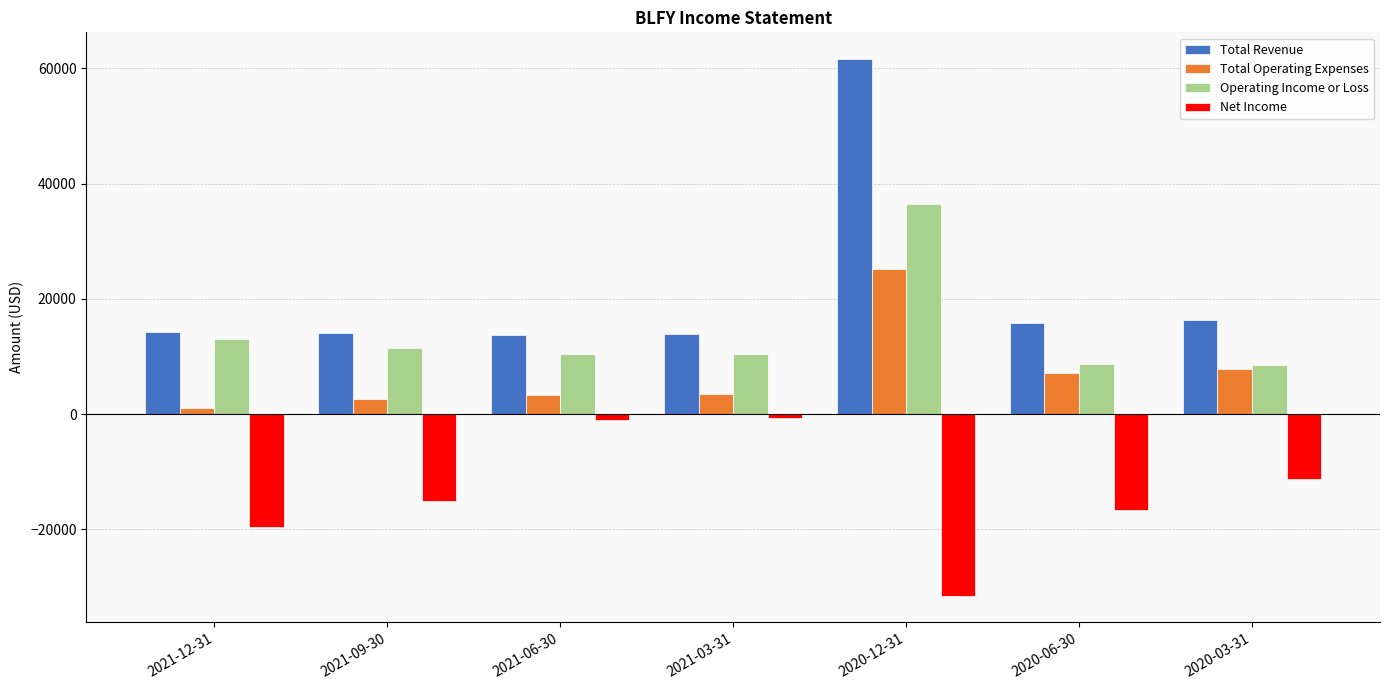

What is the minimum value shown in the chart?

-31500